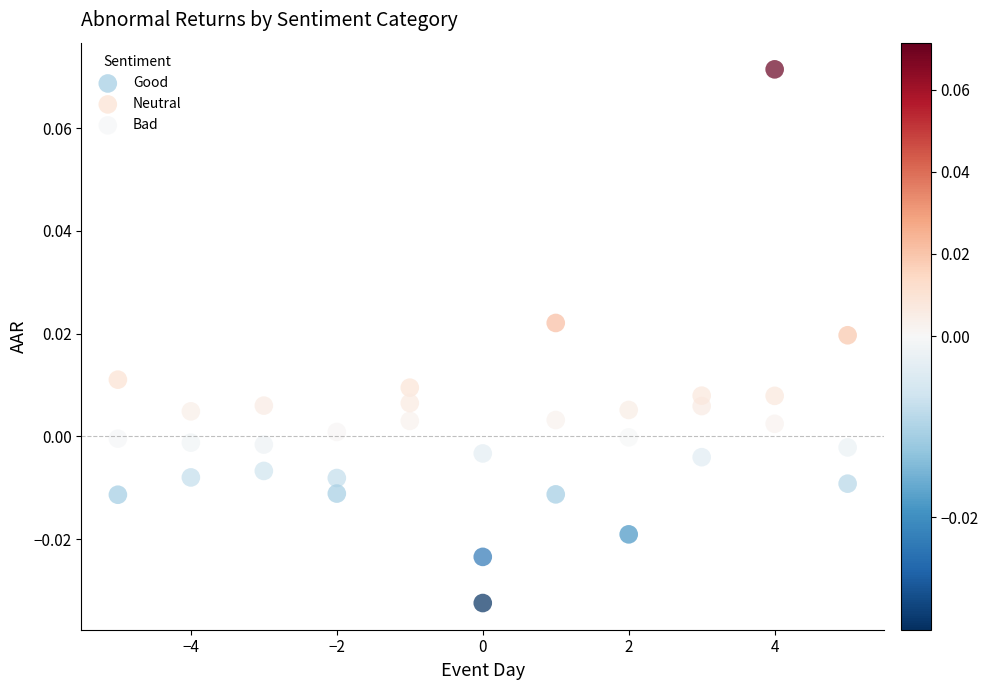

Which series has the largest Y range (max minus min)?

Bad